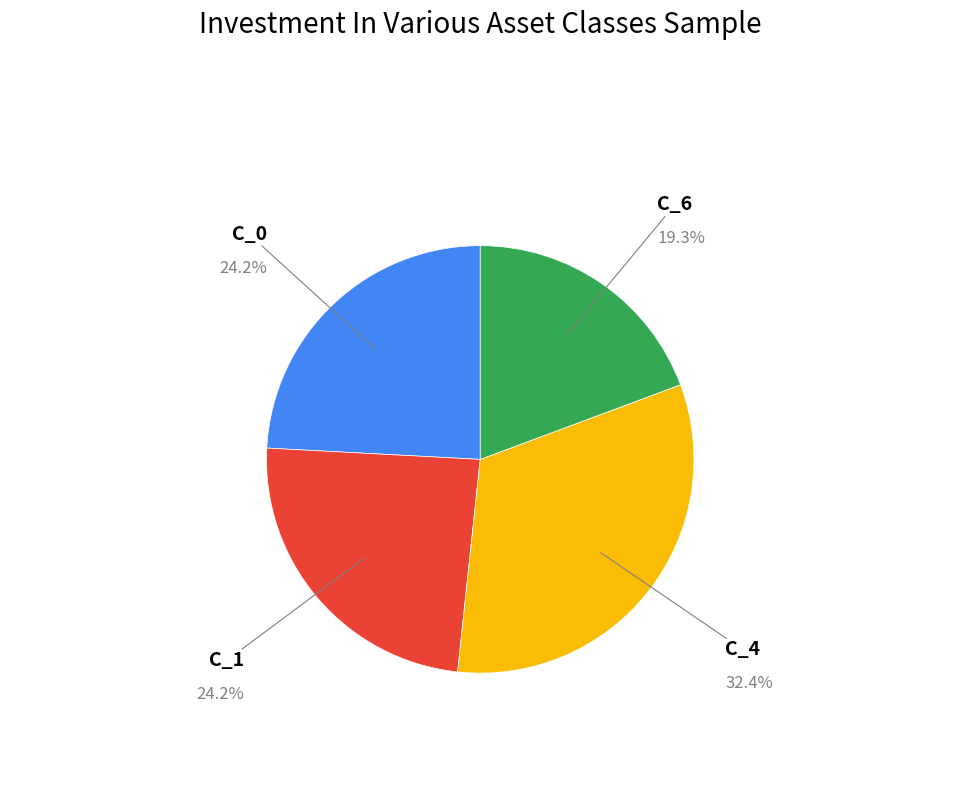

Is there a majority slice in this chart?

No